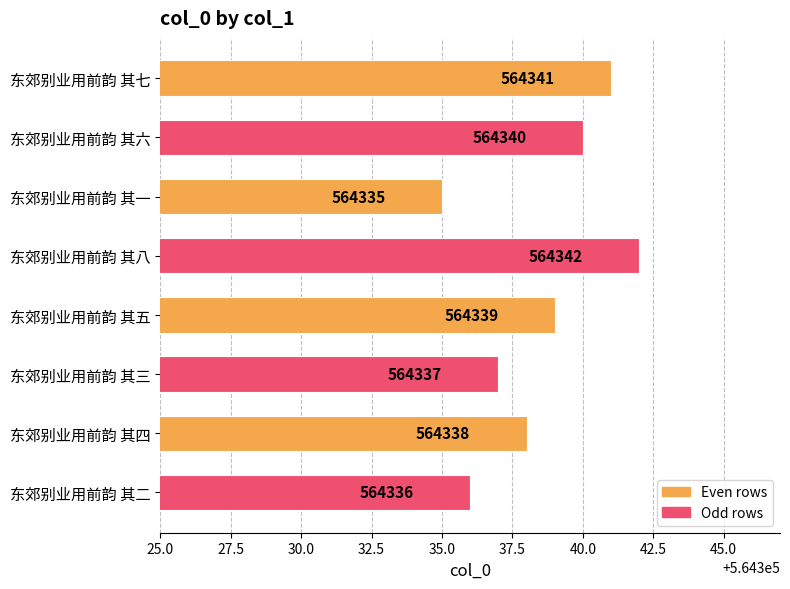

True or false: the data shows 564338 at 东郊别业用前韵 其四.

True